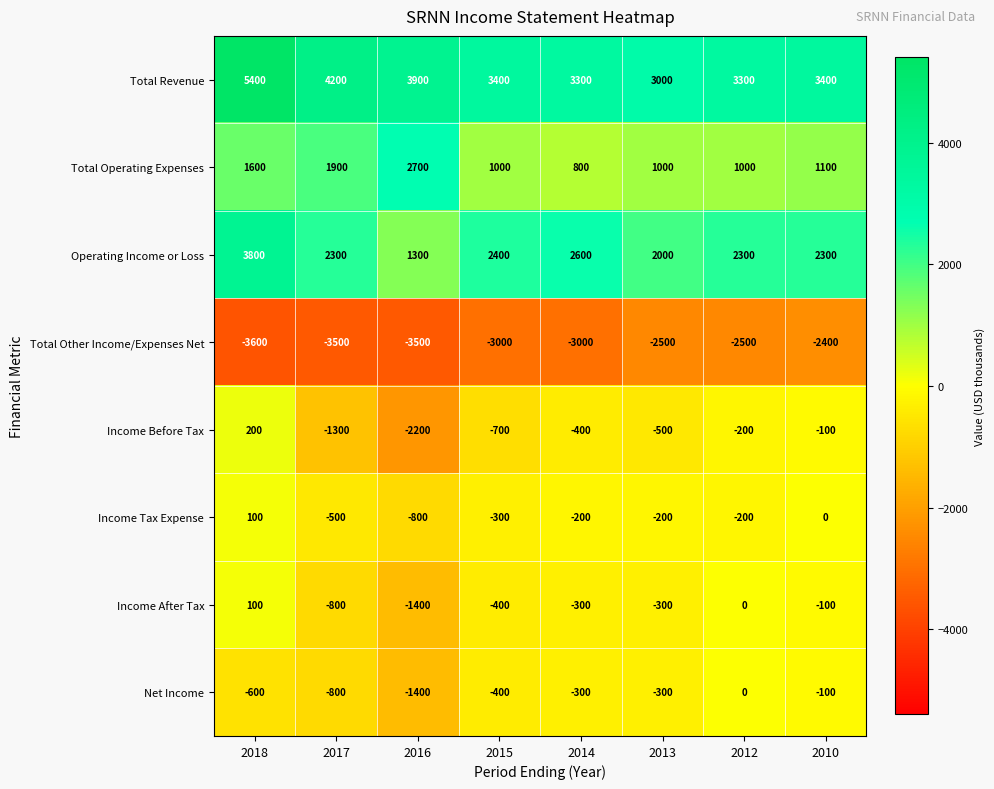

How many data points in Income Before Tax are above -400?

3